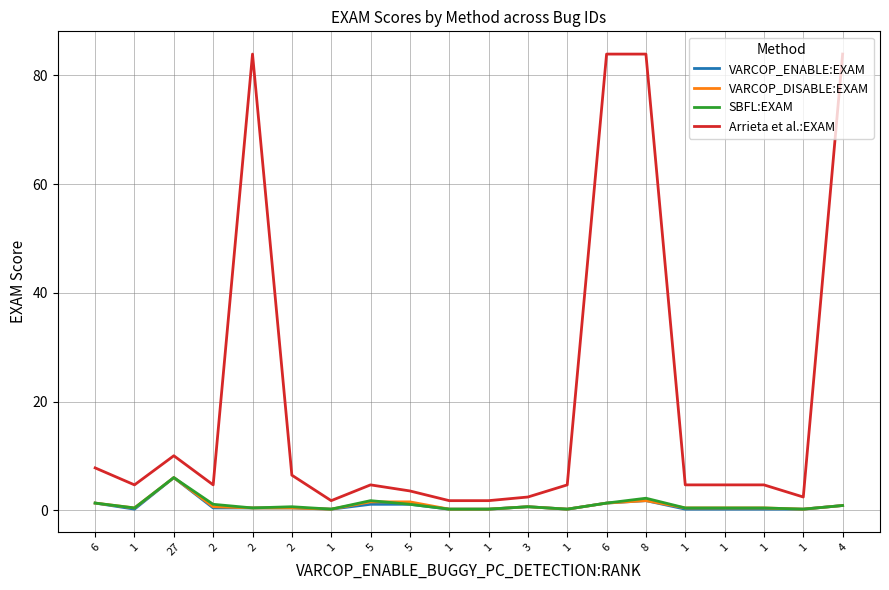

What are all the series names shown in the legend?

VARCOP_ENABLE:EXAM, VARCOP_DISABLE:EXAM, SBFL:EXAM, Arrieta et al.:EXAM